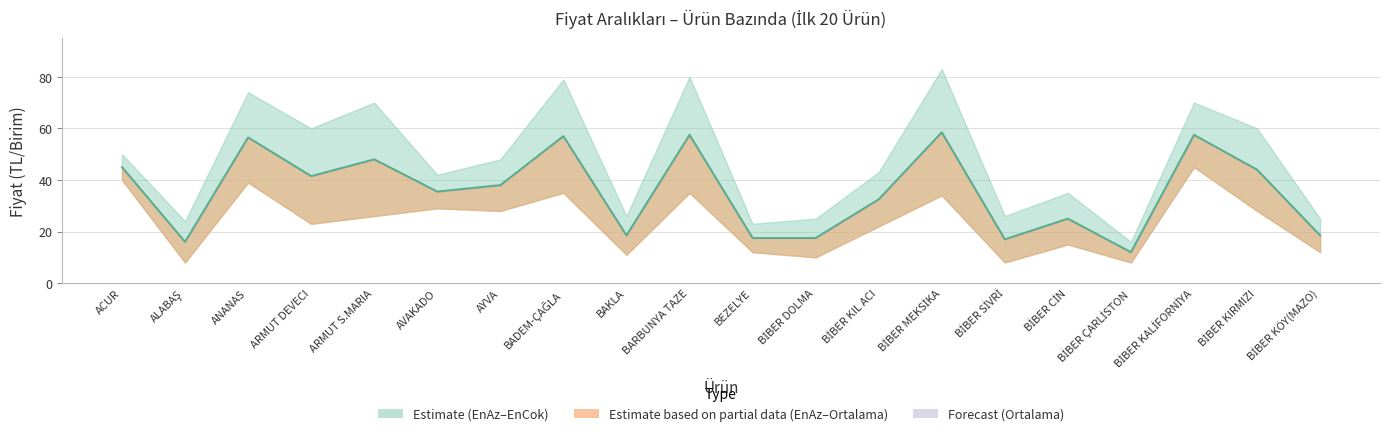

What is the average value of the EnCok series?

48.0